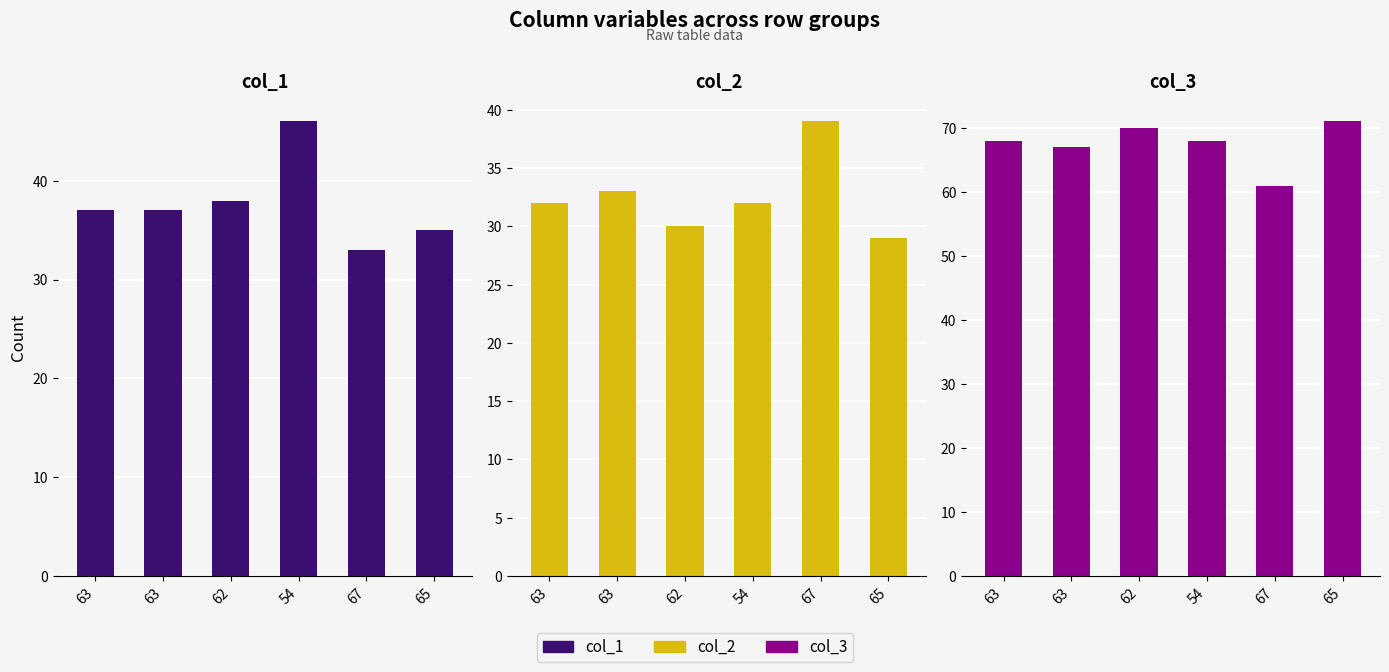

What is the sum of all col_2 values?

195